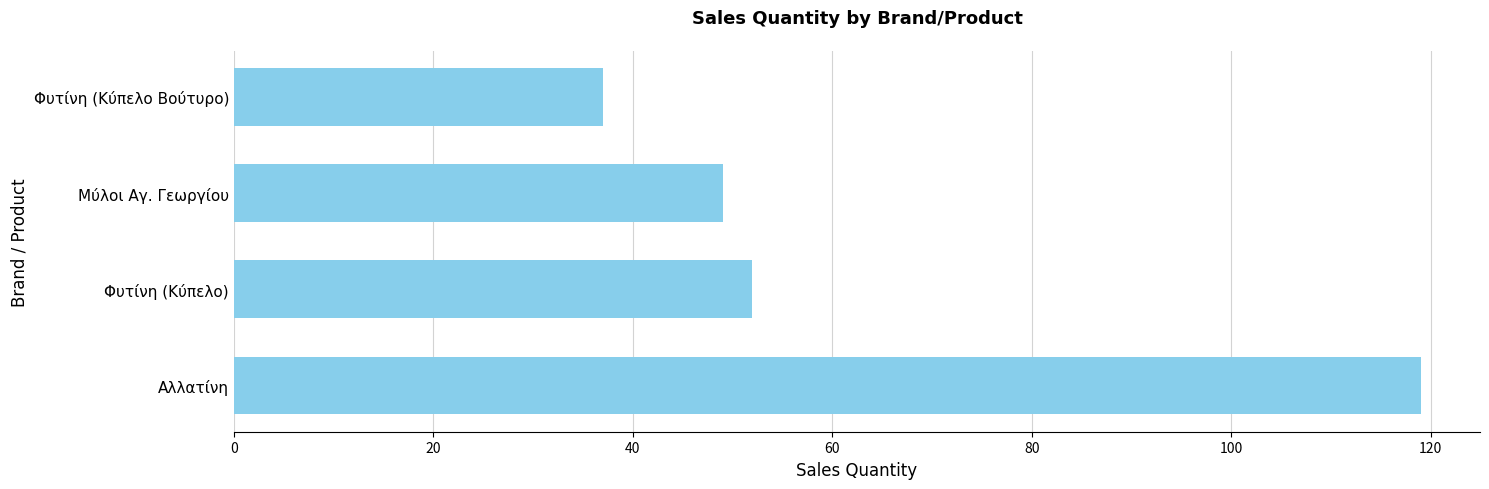

What is the value of the 4th bar from the top?

119